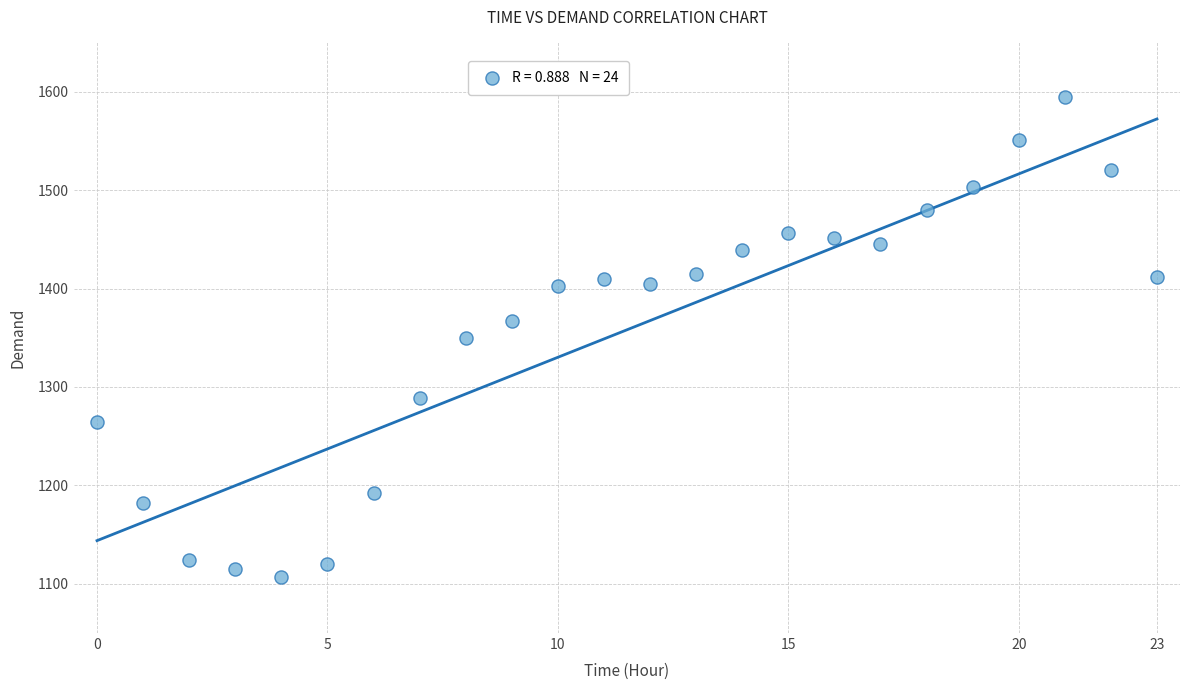

What is the range of Y values (max minus min)?

487.0